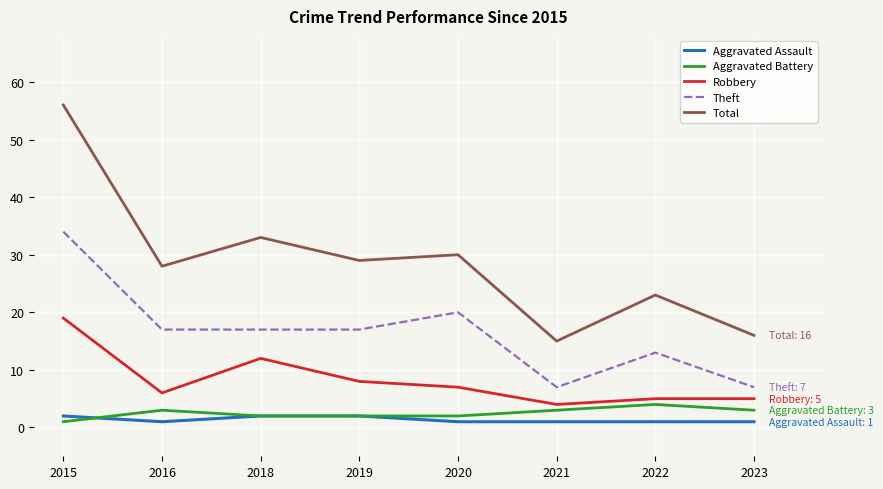

What are all the series names shown in the legend?

Aggravated Assault, Aggravated Battery, Robbery, Theft, Total